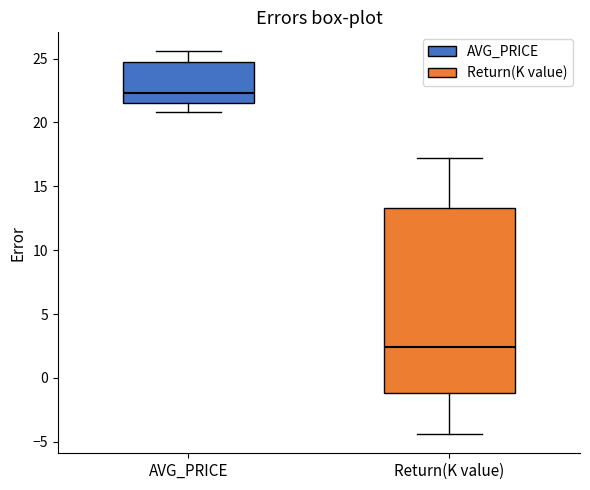

Which box has the highest median line?

AVG_PRICE